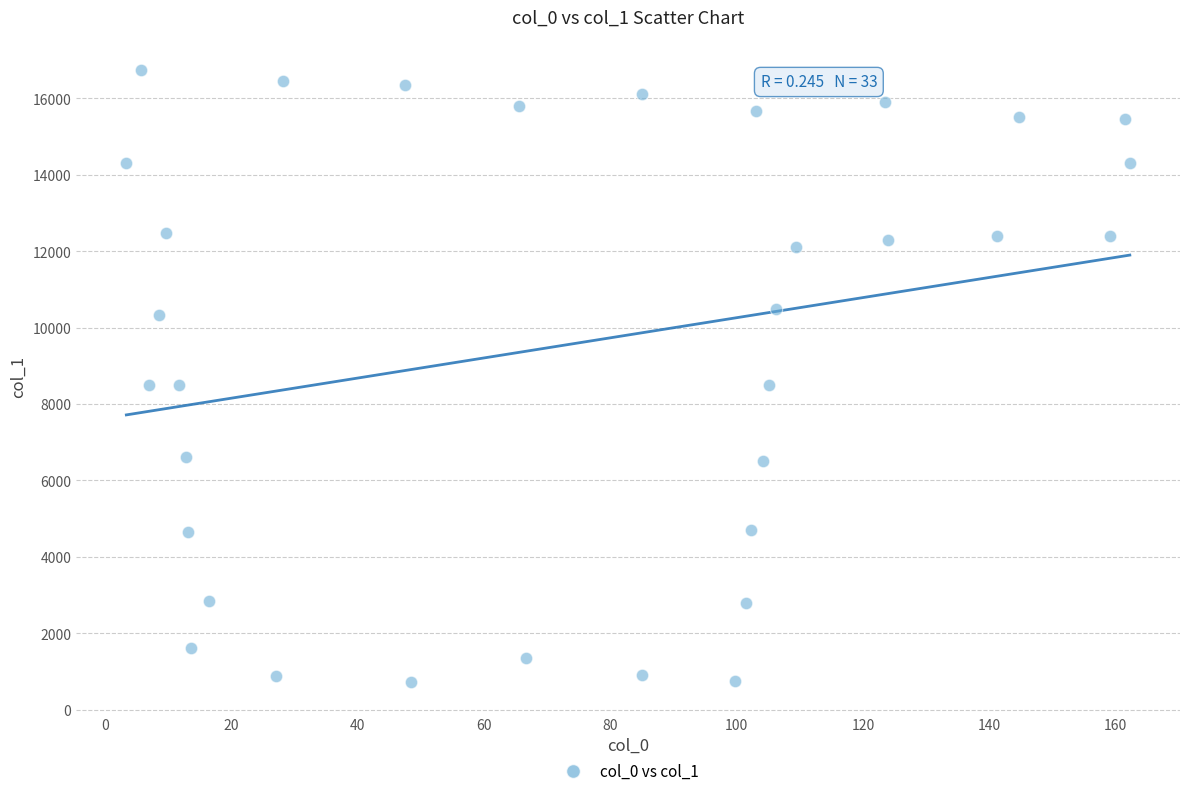

What is the range of X values (max minus min)?

158.8